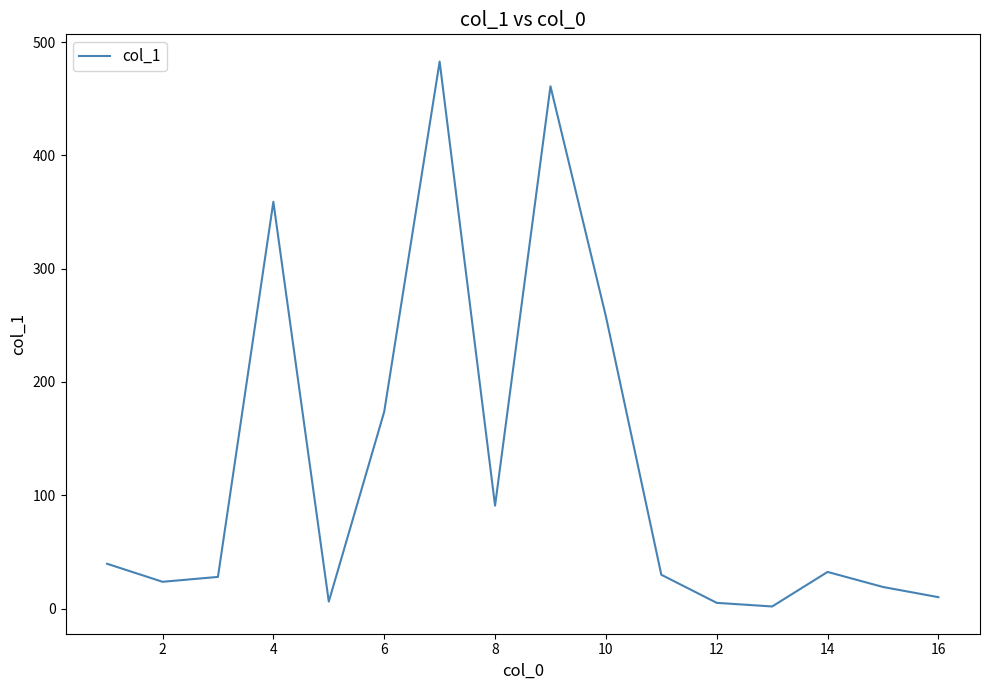

How many lines are shown in the chart?

1